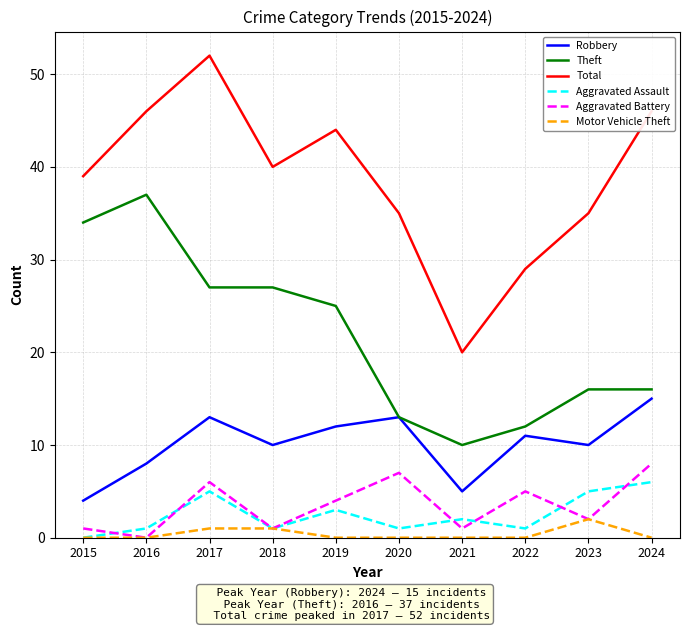

Where is Theft nearest to the value 23?

2019